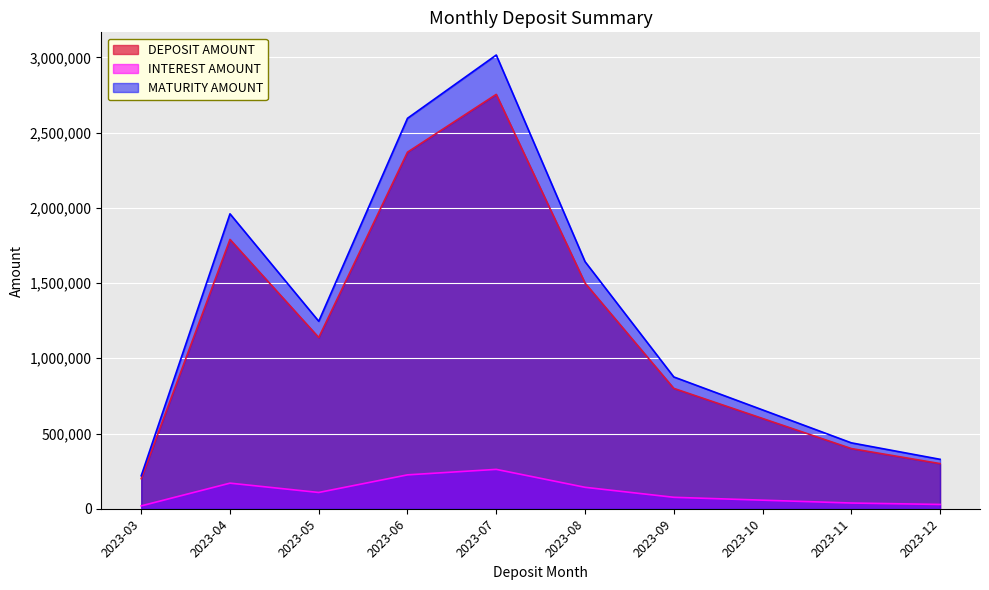

Is it true that INTEREST AMOUNT equals 103649 at 2023-09?

False